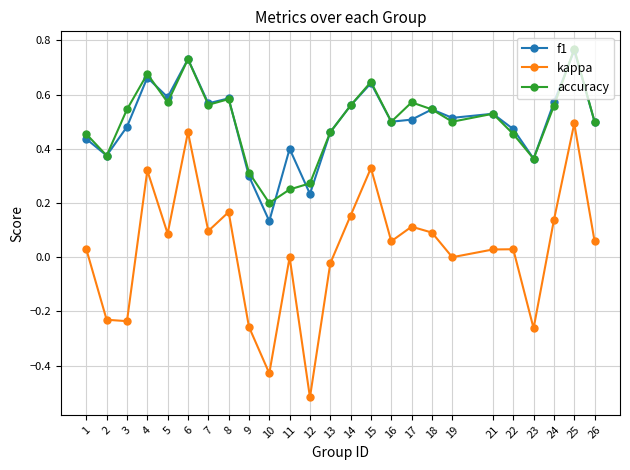

Which category has the highest value across all series?

25